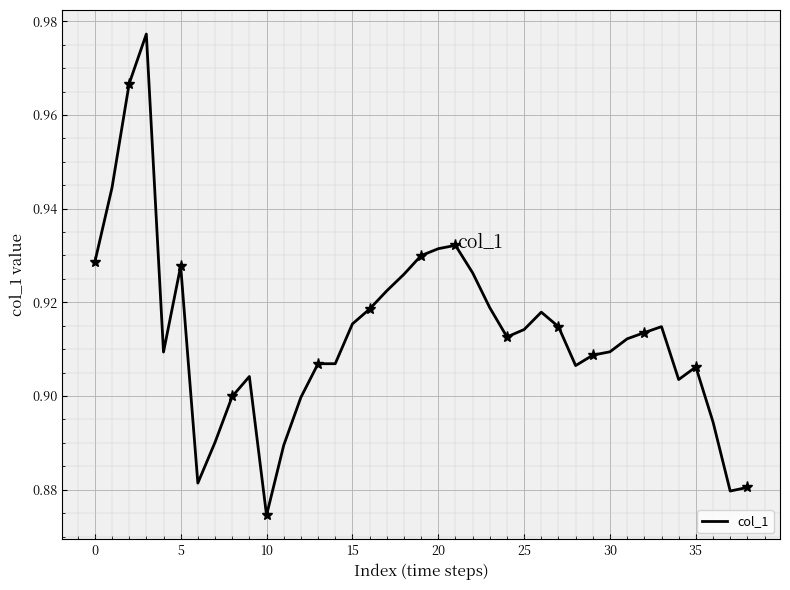

What is the sum of all values?

35.6